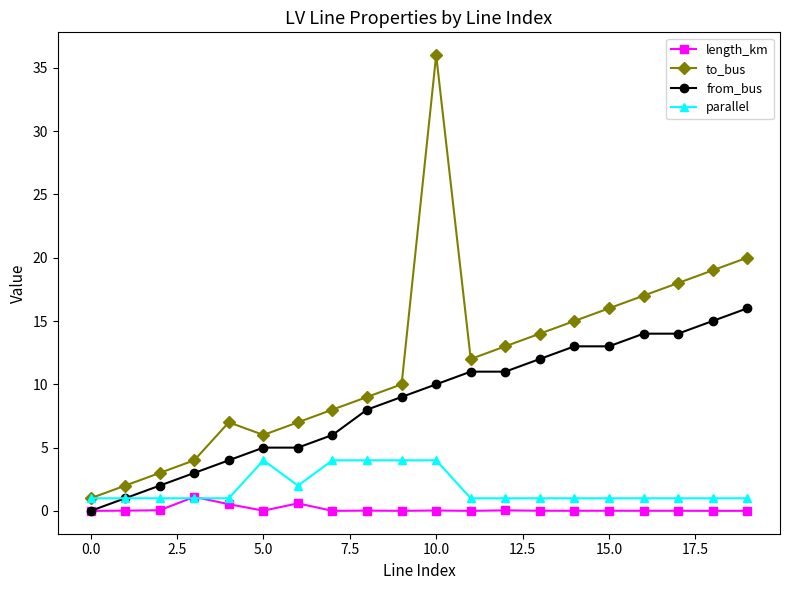

Which series has the widest spread of values?

to_bus